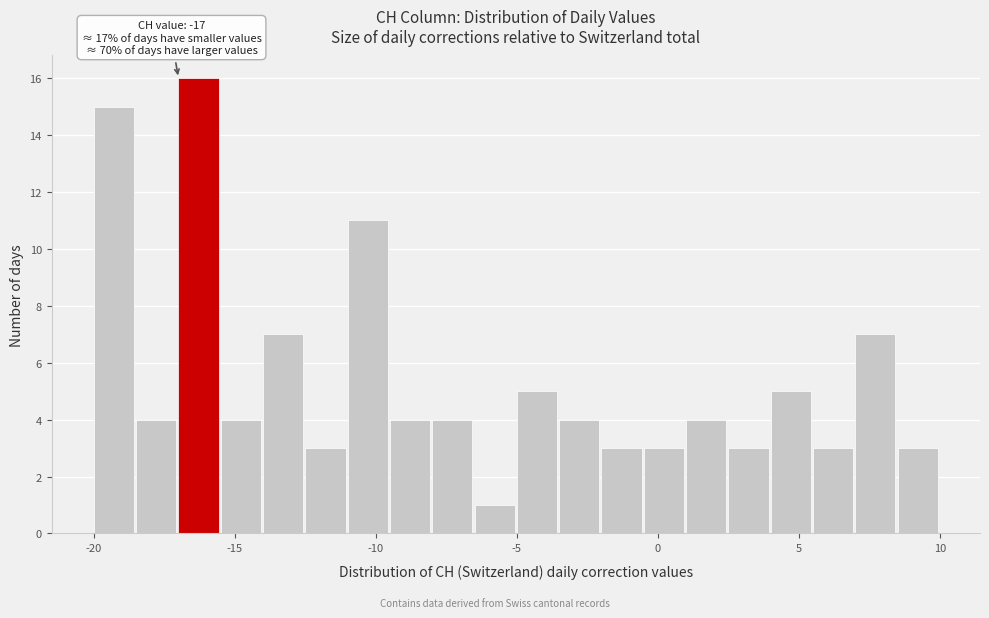

Read against the x-axis, roughly where is the centre of the tallest bar?

-16.5